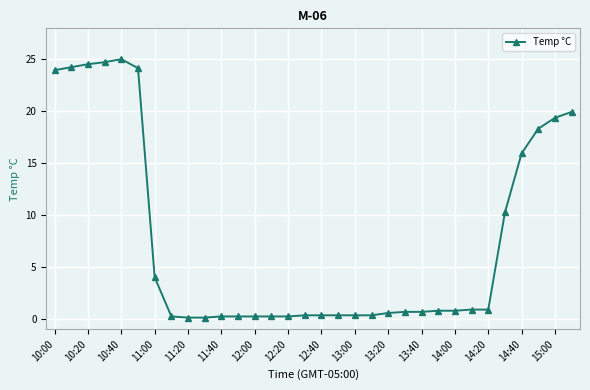

What is the value of the 22nd point from the left?

0.7